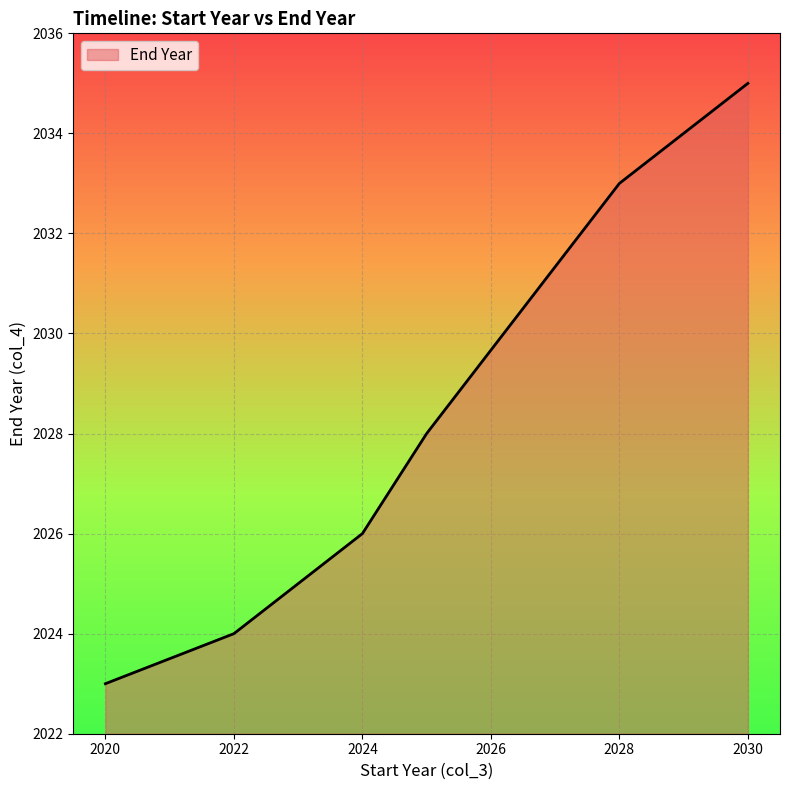

True or false: the data has more than 2 interior local peaks.

False